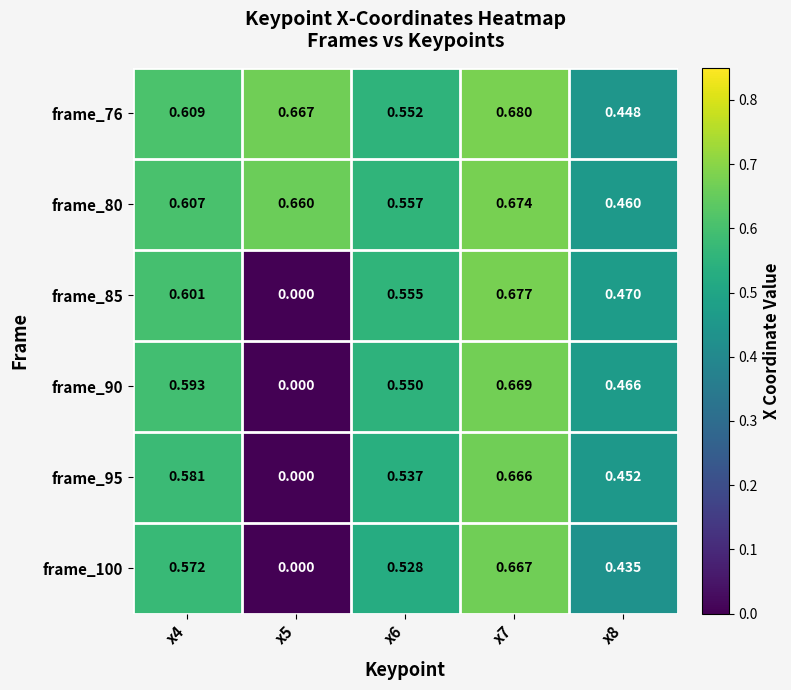

Is the value of frame_80 at x5 greater than the value of frame_85 at x5?

Yes